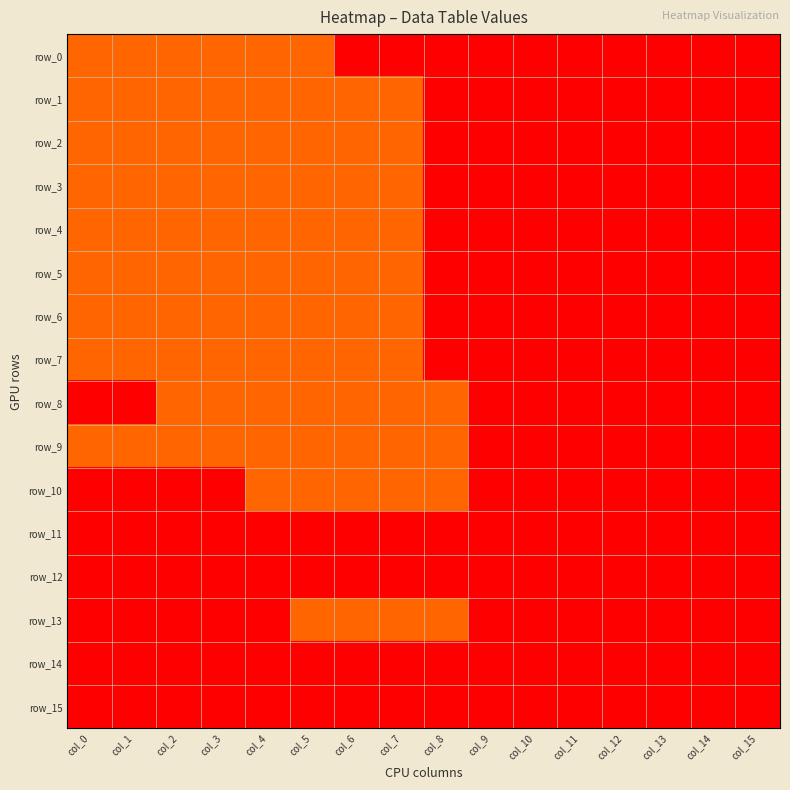

Between col_10 and col_11, which series saw the biggest shift?

row_0